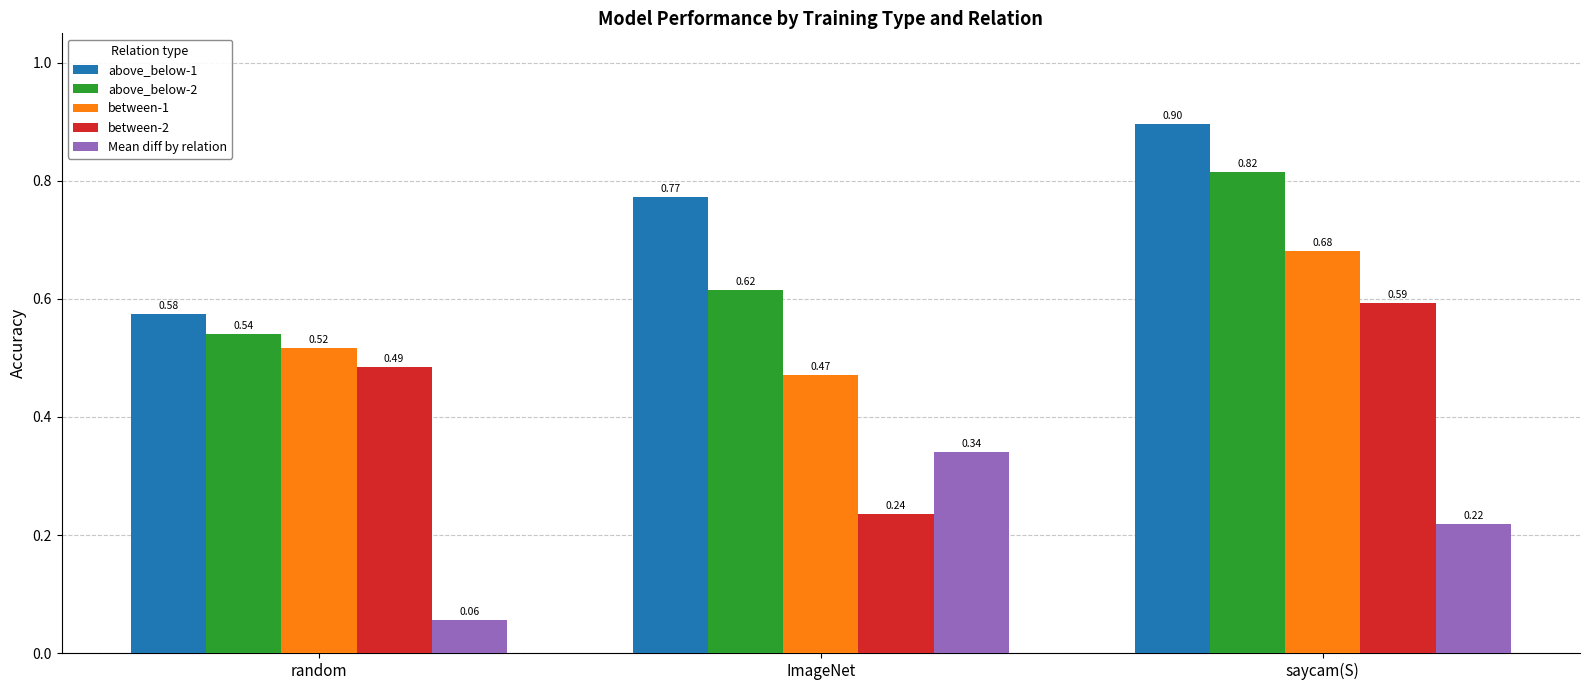

What is the total value across all series at random?

2.2